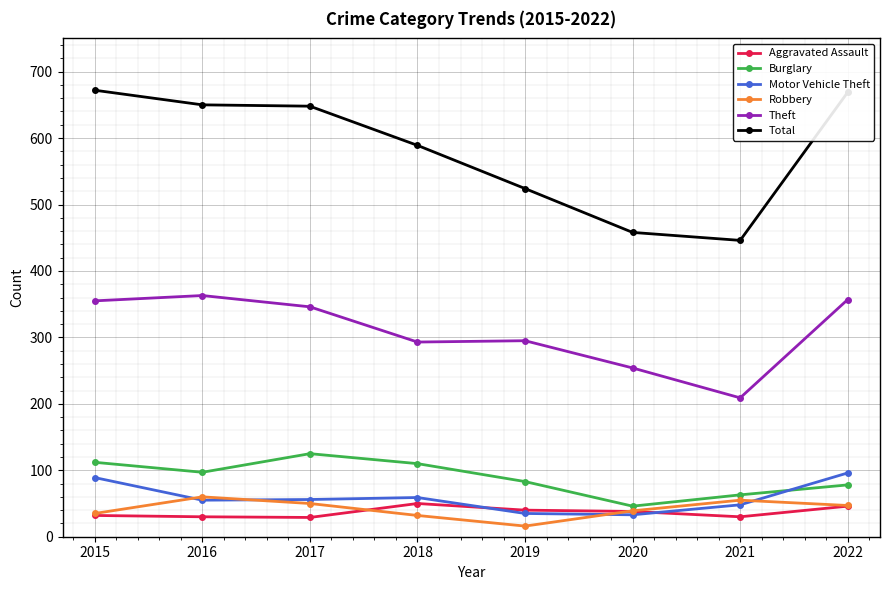

True or false: Aggravated Assault and Theft cross at least once.

False